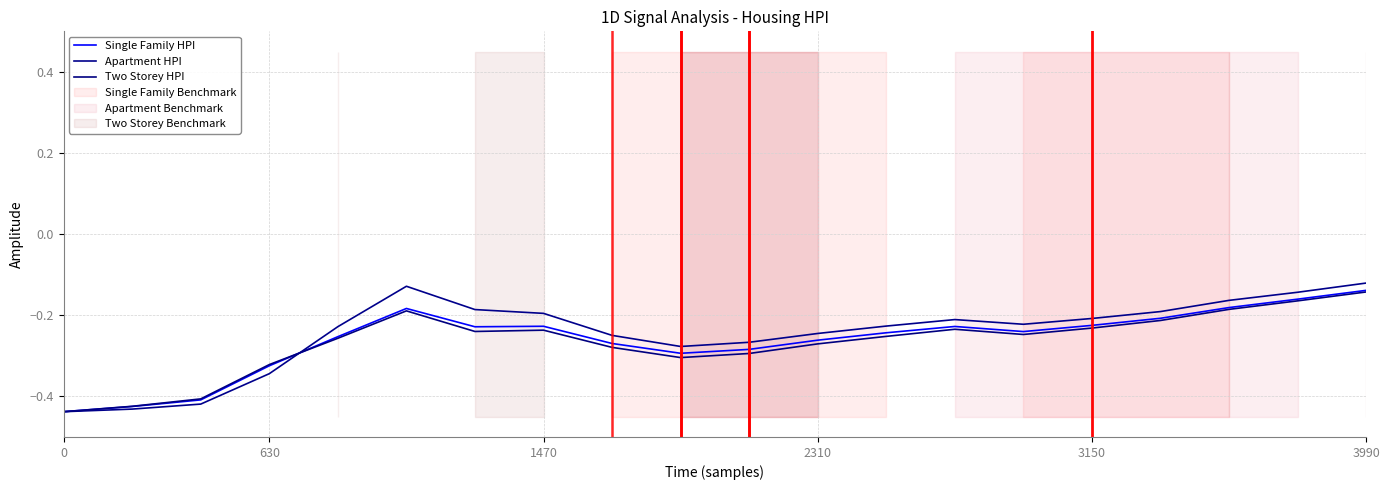

Which series has the largest range (max minus min)?

Apartment HPI